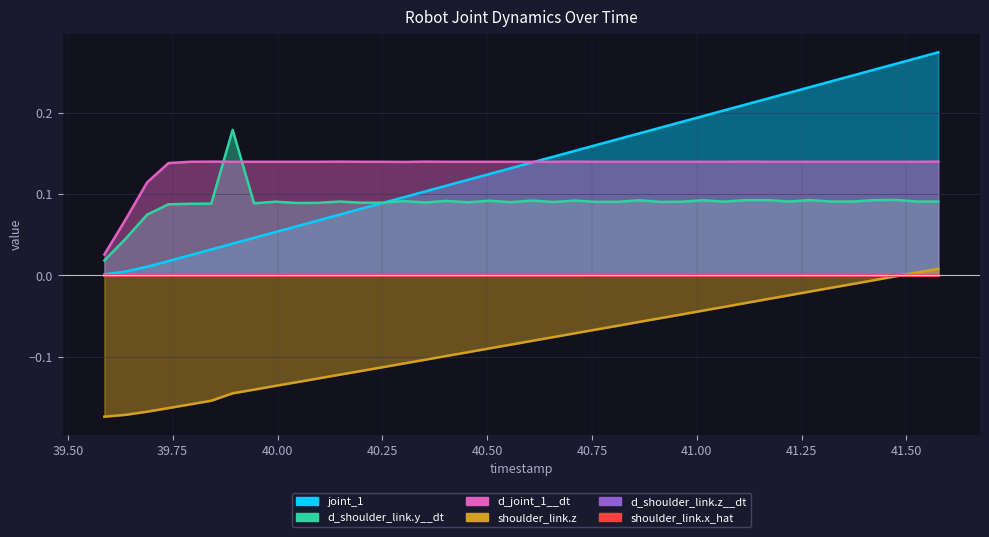

At how many categories does at least one series exceed 0?

40